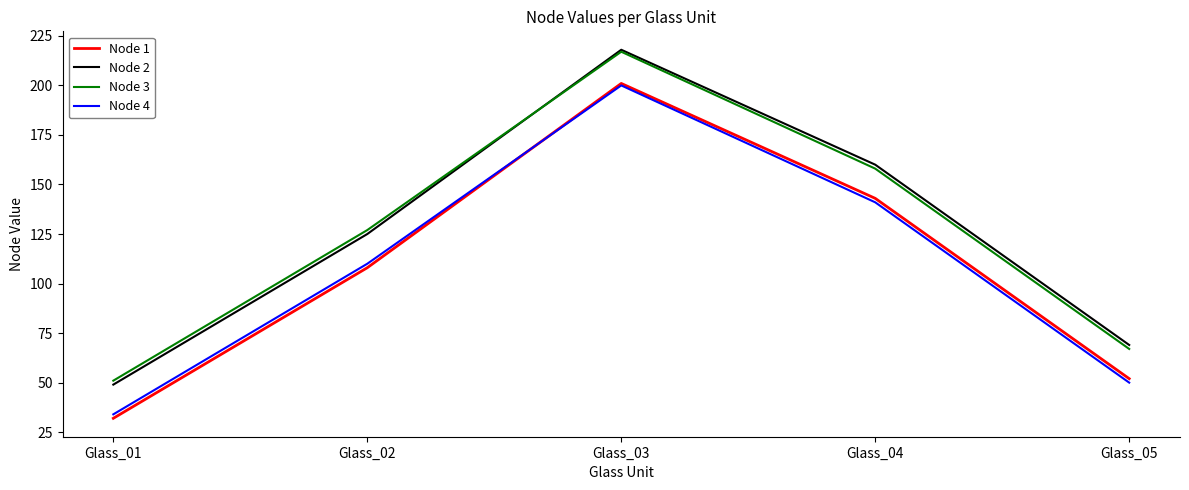

Which label corresponds to the largest value in the chart?

Glass_03